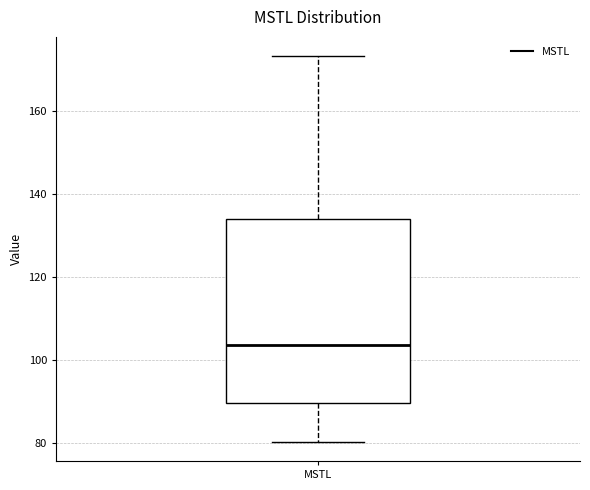

Read this box plot against the y-axis: the position of the median line, the range covered by the box, and the ends of both whiskers. The values are not printed on the chart, so give them approximately, as read against the axis.

median 104, box 90 to 134, whiskers 80 to 174